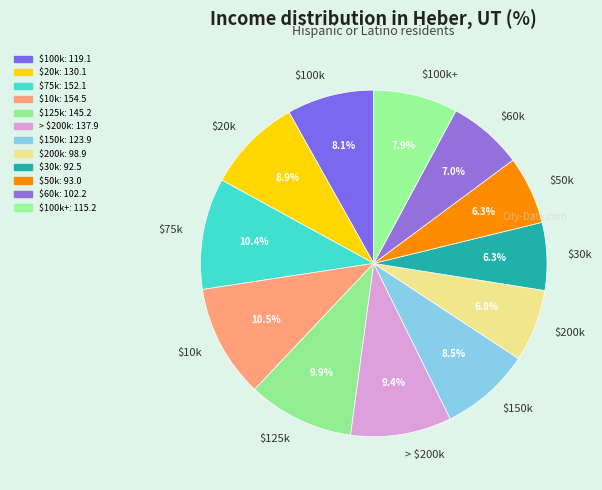

How many segments does this pie chart have?

12